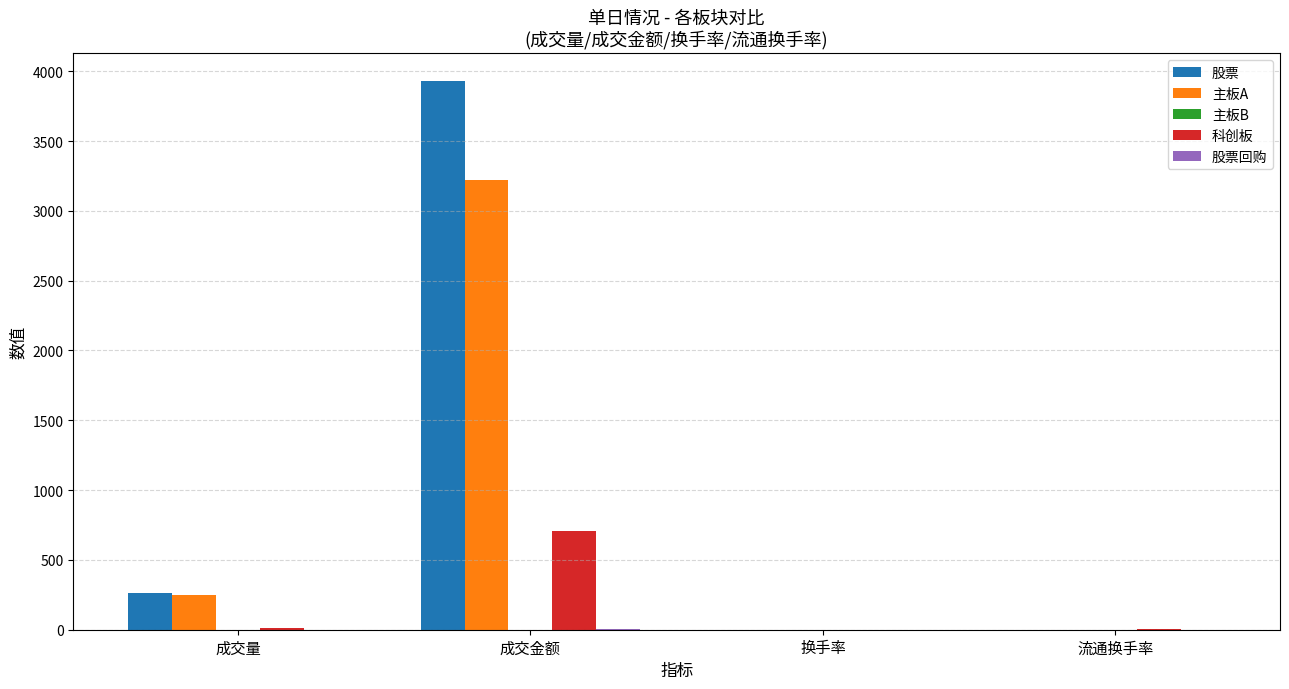

Which series has the largest total across all categories?

股票